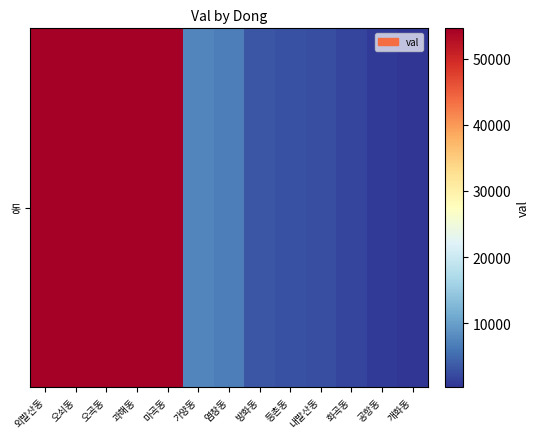

Reading left to right, extract all data points from this chart.

54573	54573	54573	54573	54572	7411	6789	3328	2746	2637	1870	1052	419